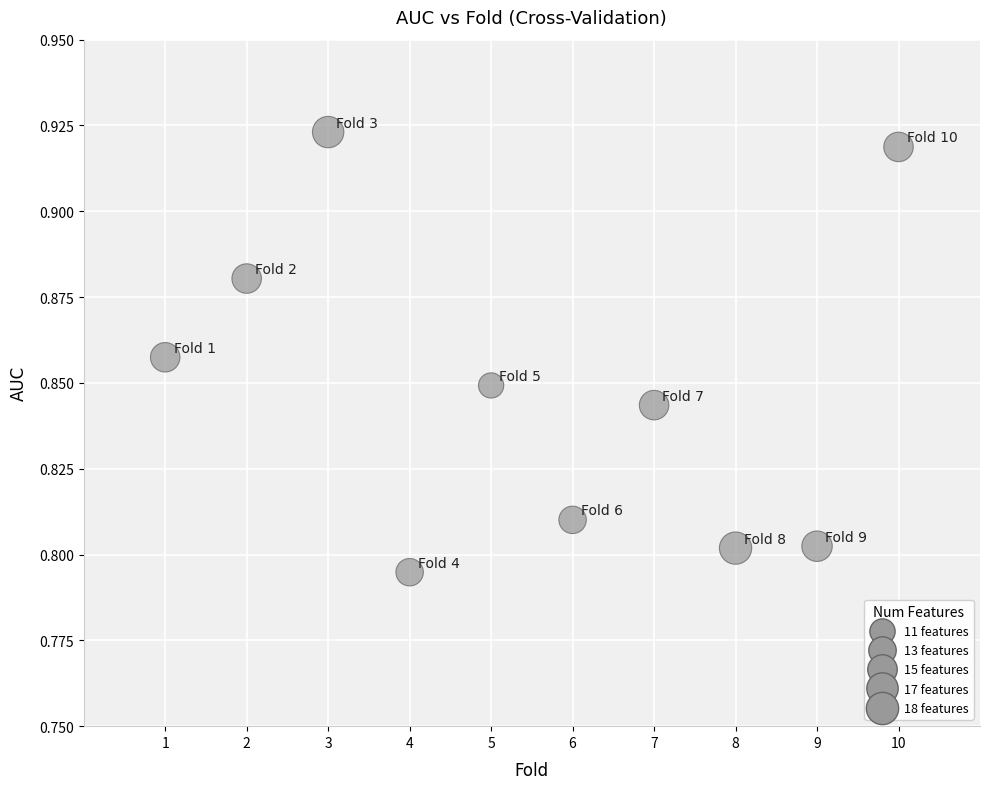

What is the average X value?

5.5